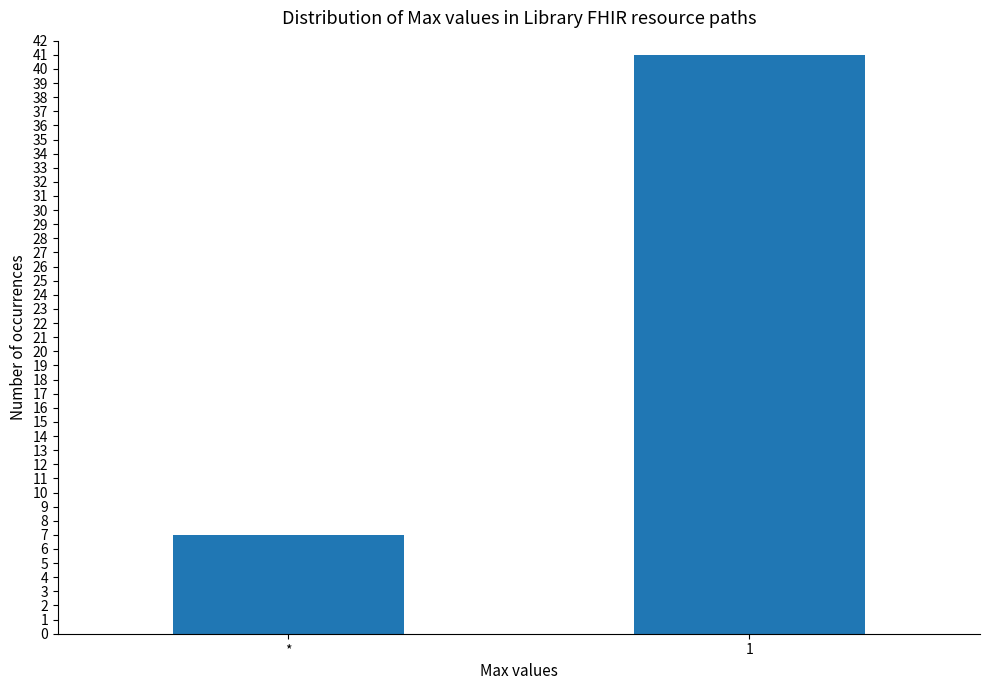

What is the maximum value shown in the chart?

41